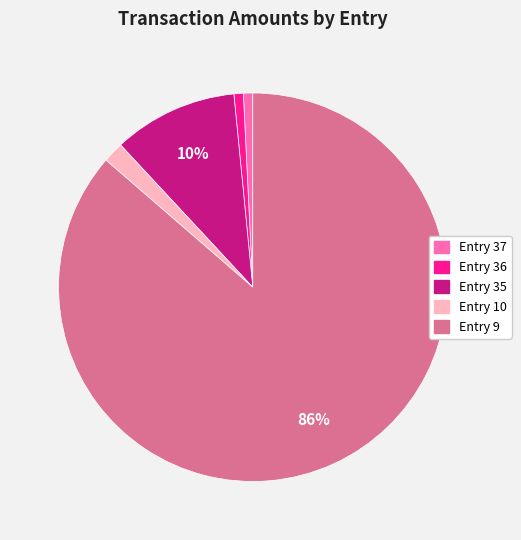

What is the largest slice in the pie chart?

Entry 9